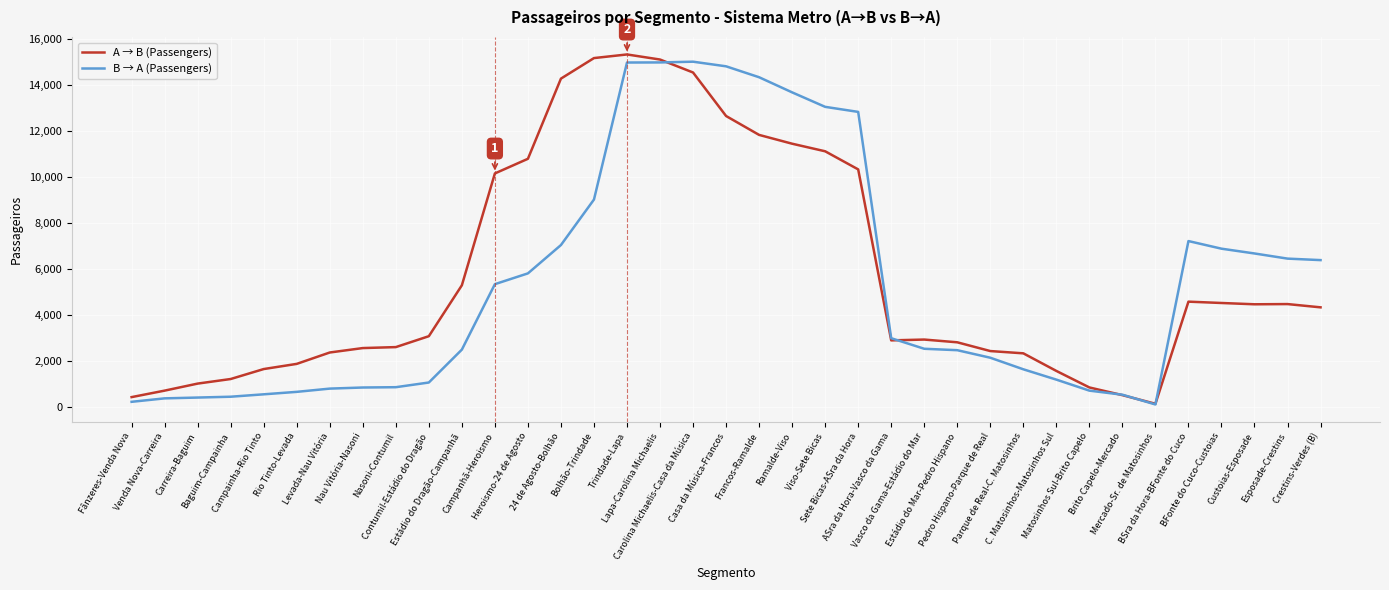

What position from the left is Estádio do Dragão-Campanhã?

11